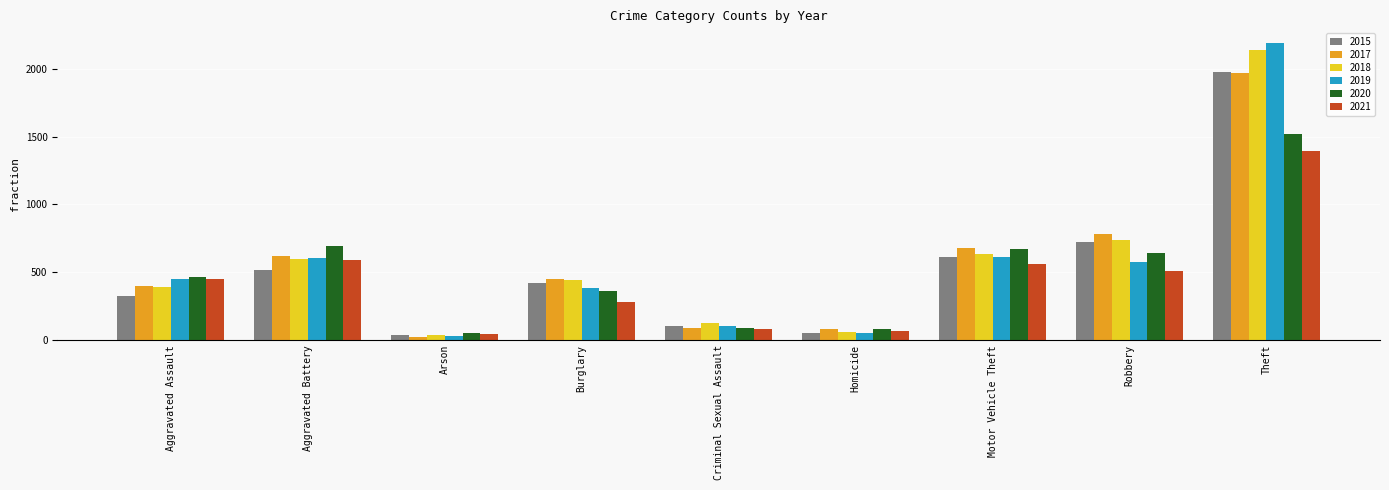

Which category has the lowest value in the 2019 series?

Arson